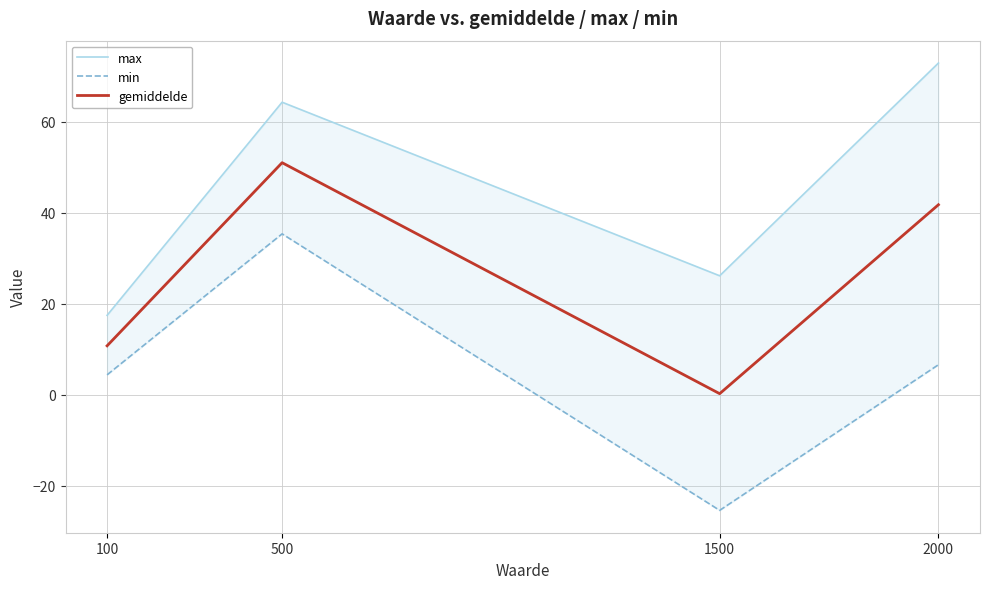

What is the value of the gemiddelde point at the 1st from the left?

10.7